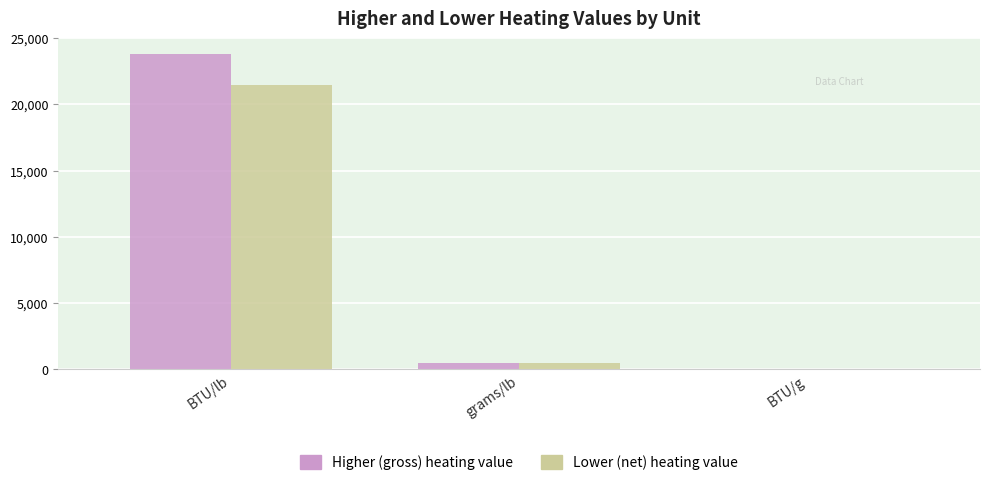

Where is Lower (net) heating value nearest to the value 10740?

grams/lb